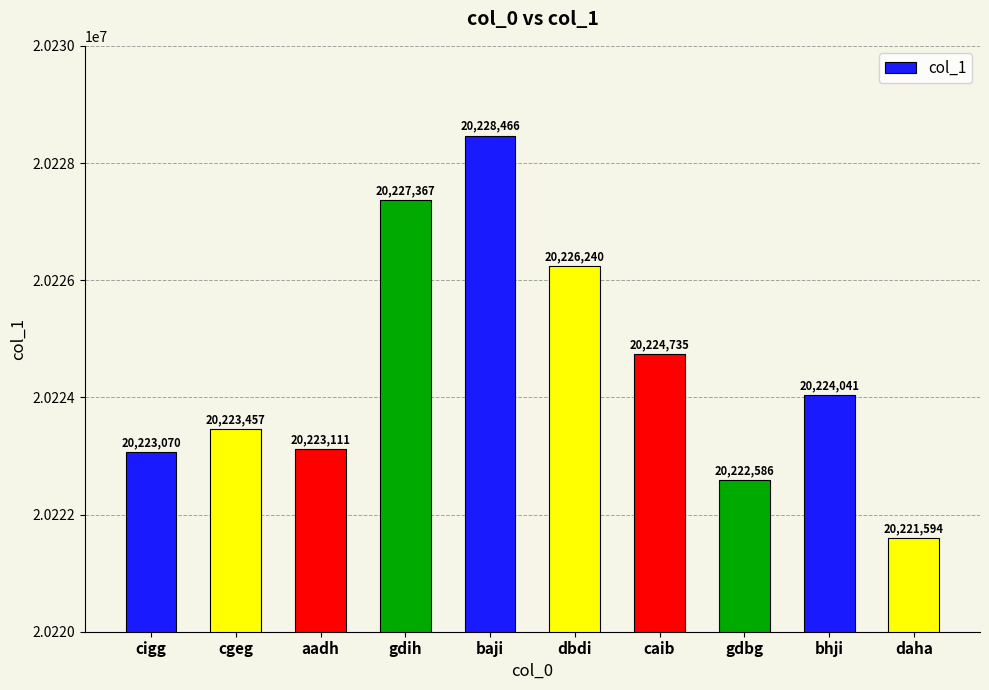

Reading right to left, transcribe all the data shown in this chart.

daha=20221594	bhji=20224041	gdbg=20222586	caib=20224735	dbdi=20226240	baji=20228466	gdih=20227367	aadh=20223111	cgeg=20223457	cigg=20223070